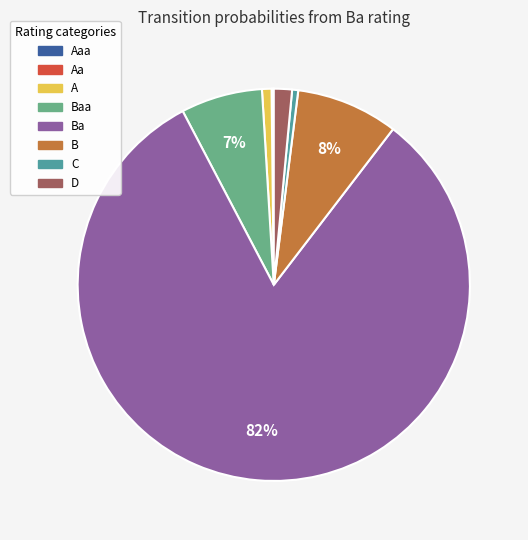

To the nearest percent, what is the average slice percentage?

12%